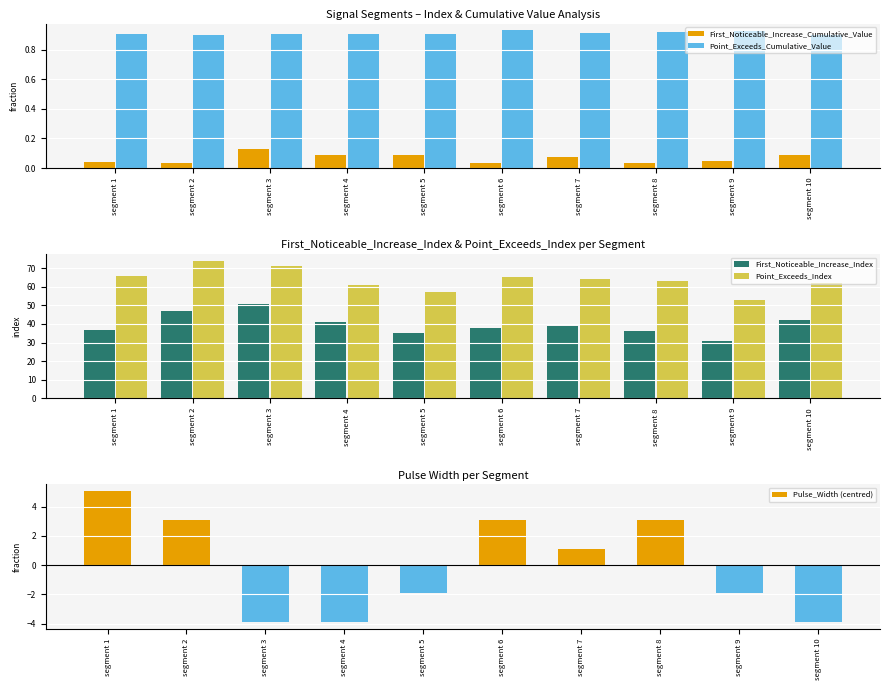

What are all the series names shown in the legend?

First_Noticeable_Increase_Cumulative_Value, Point_Exceeds_Cumulative_Value, First_Noticeable_Increase_Index, Point_Exceeds_Index, Pulse_Width (centred)